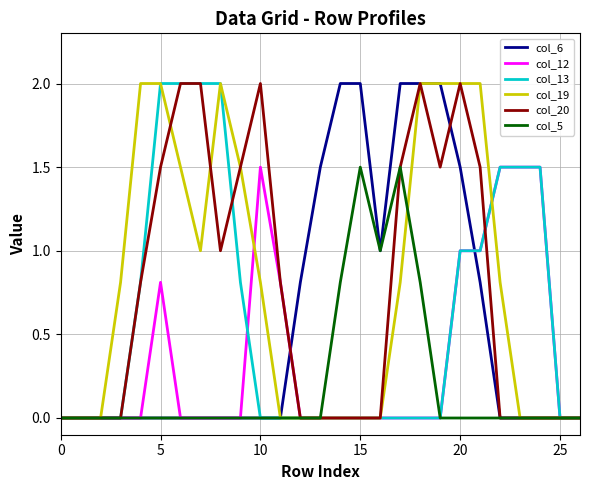

What is the maximum value shown in the chart?

2.0